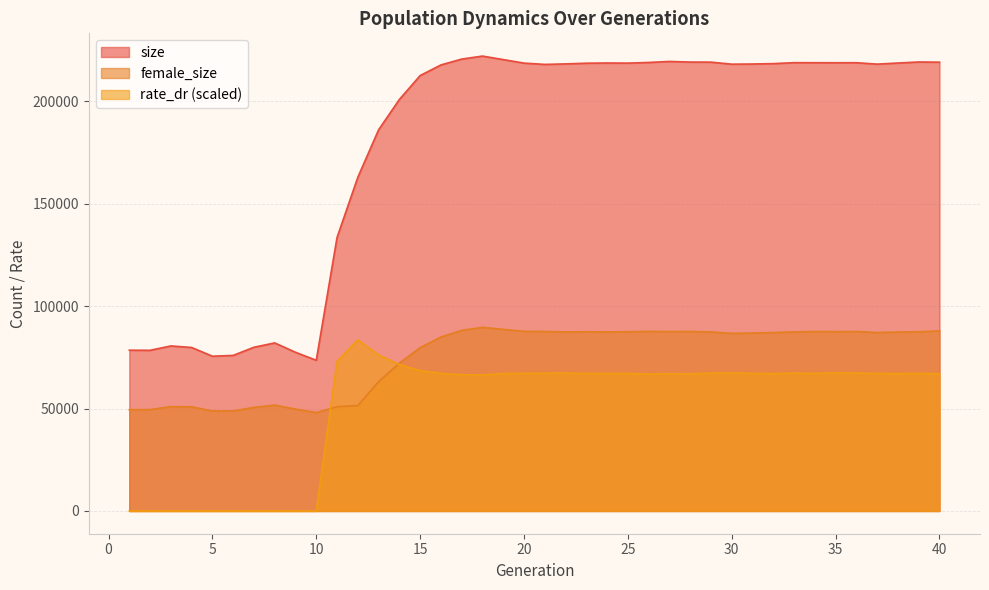

What is the difference between the second highest and second lowest values in the size series?

145020.0